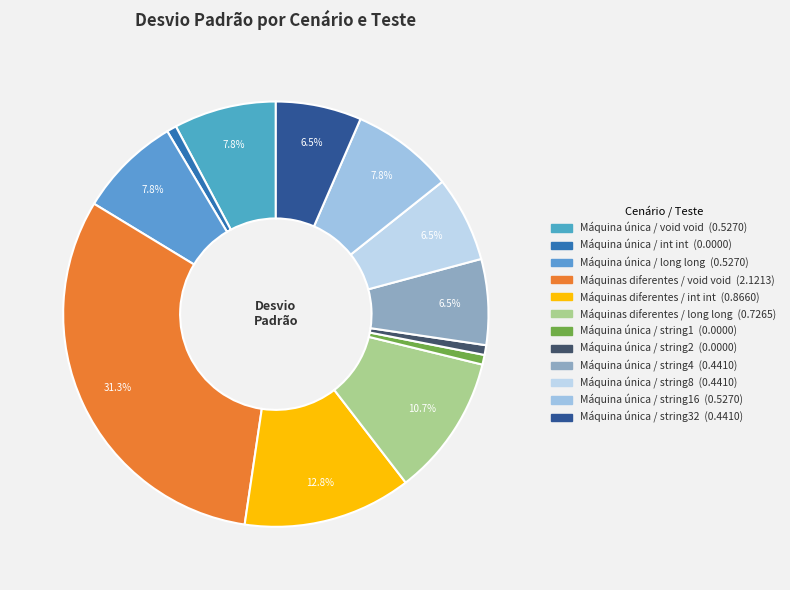

Which slice is the largest?

Máquinas diferentes / void void